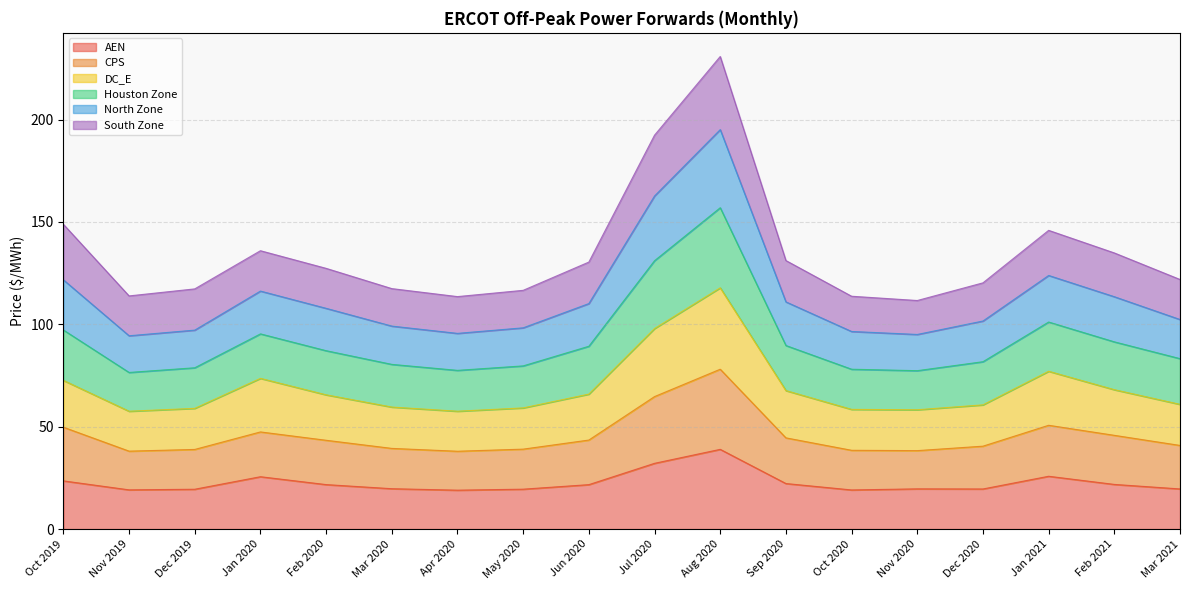

The value of AEN at Feb 2020 is 5.6. True or false?

False